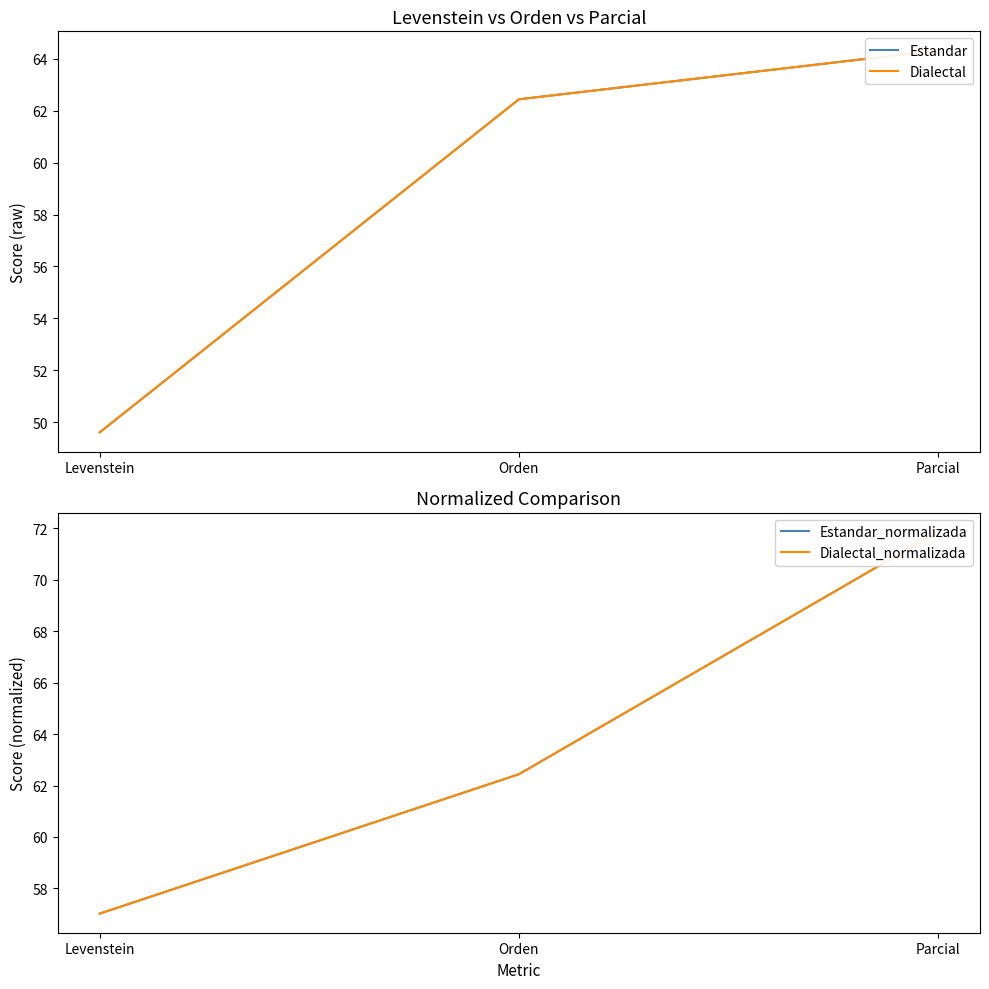

Does the chart have visible grid lines?

No